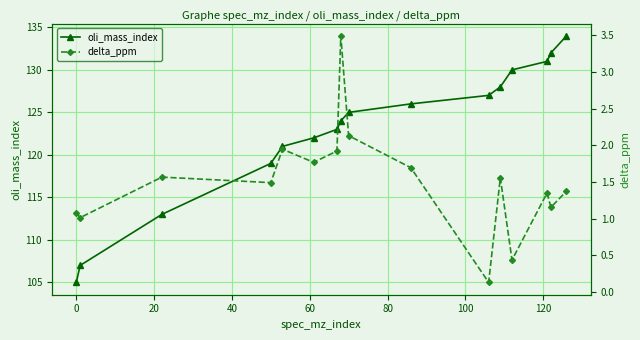

What is the value of the oli_mass_index point at the 10th from the left?

126